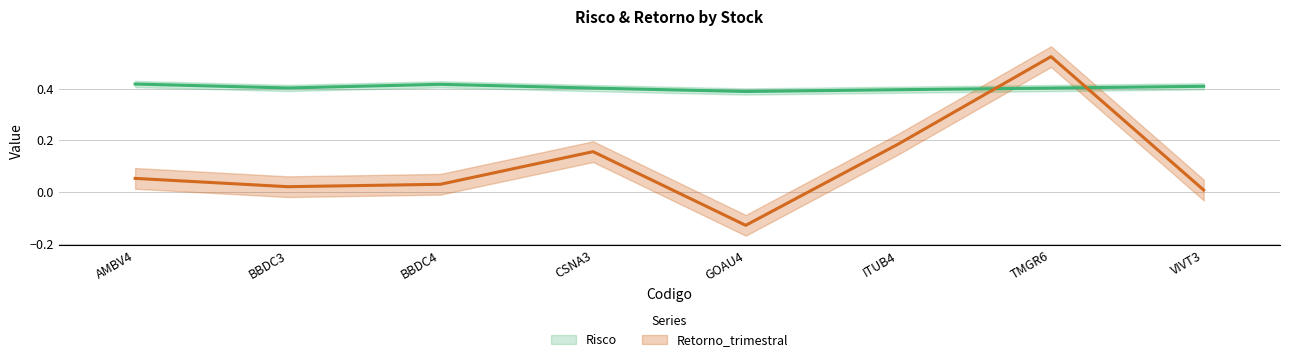

Between which two adjacent categories do Risco and Retorno_trimestral first intersect?

ITUB4 and TMGR6